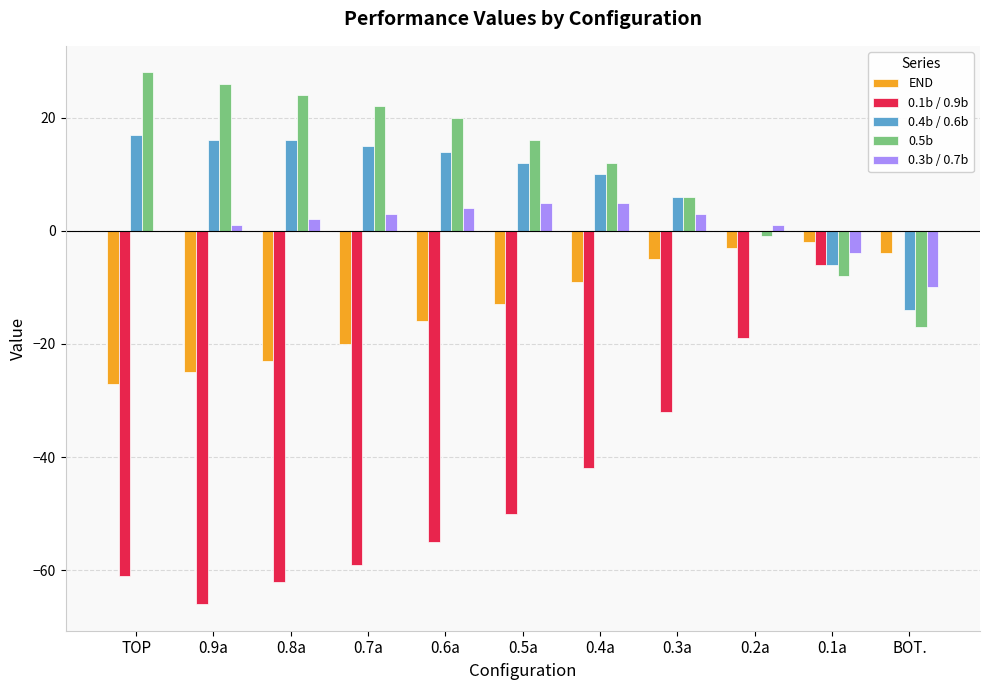

What is the sum of all 0.3b / 0.7b values?

10